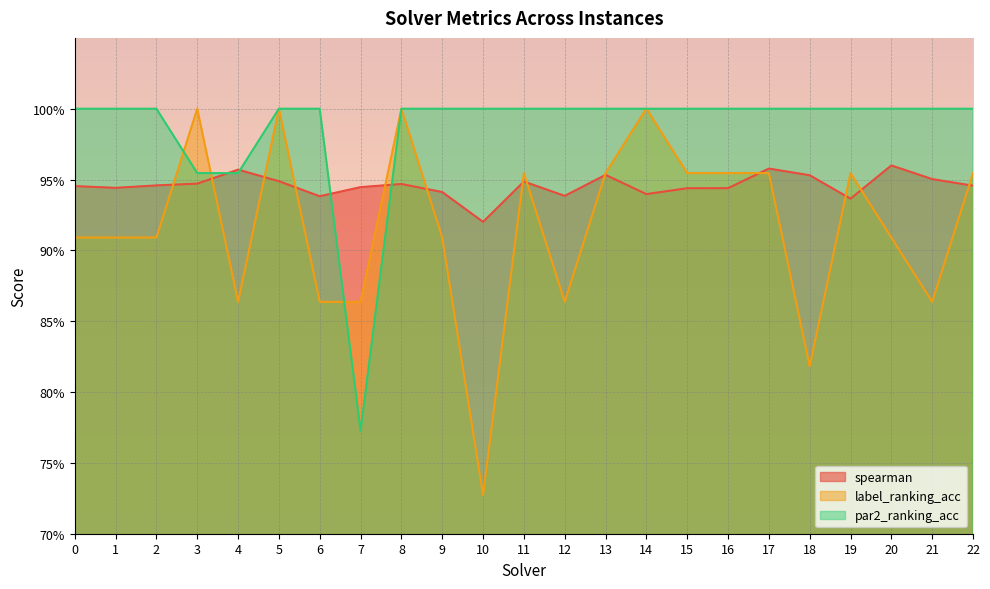

What is the difference between the highest and lowest values at 22?

0.1